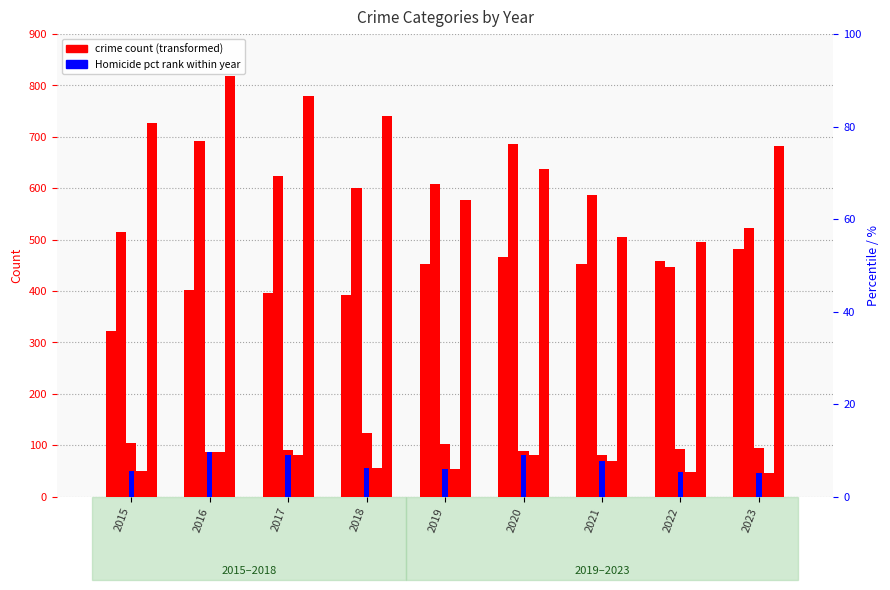

At how many categories does at least one series exceed 416?

9